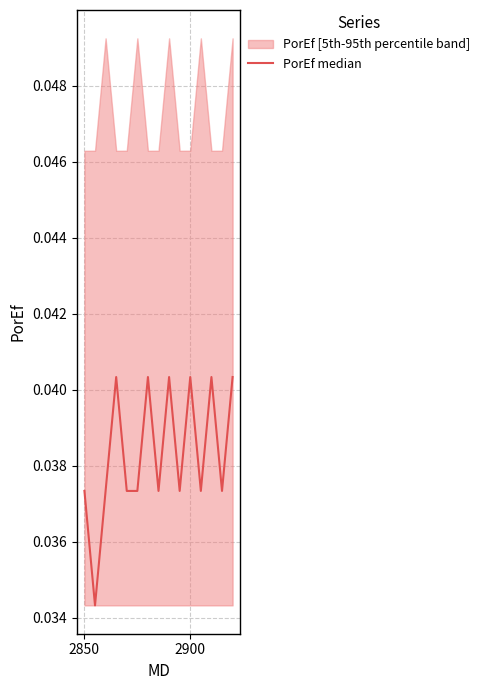

Which category has the lowest value across all series?

2850